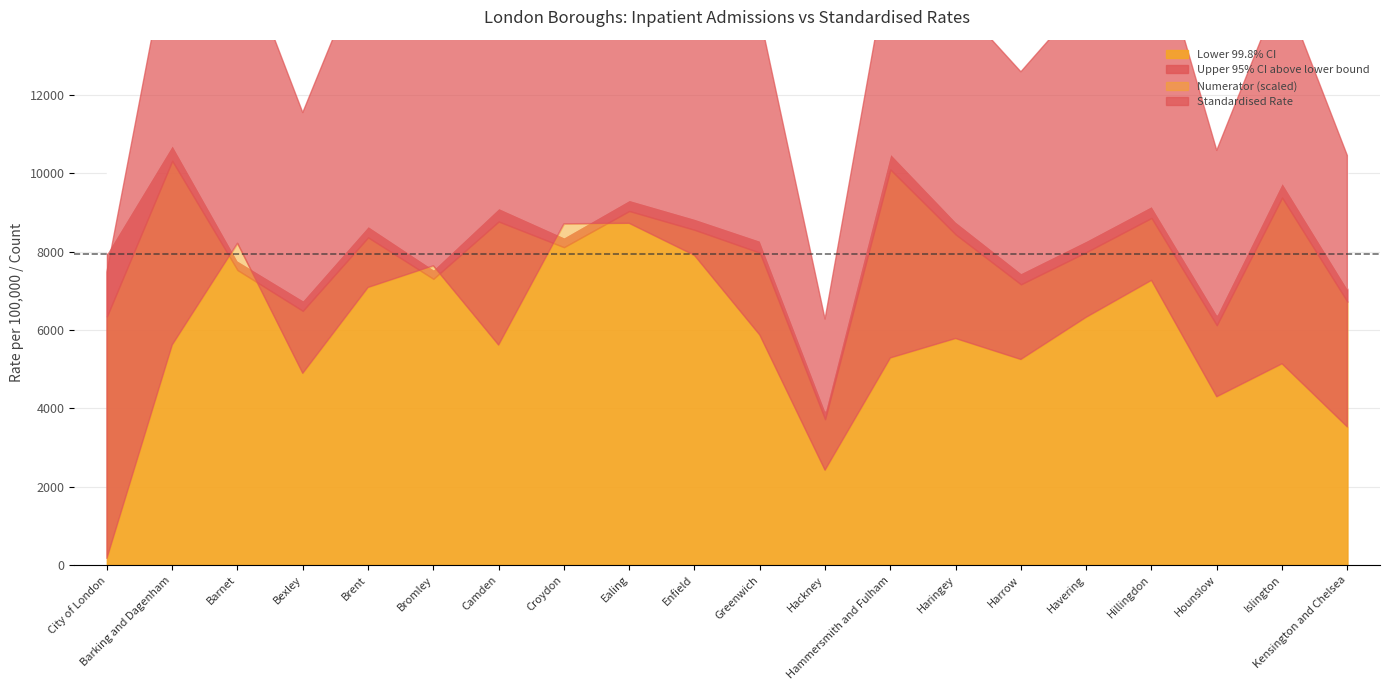

At which category is the sum across all series the highest?

Ealing